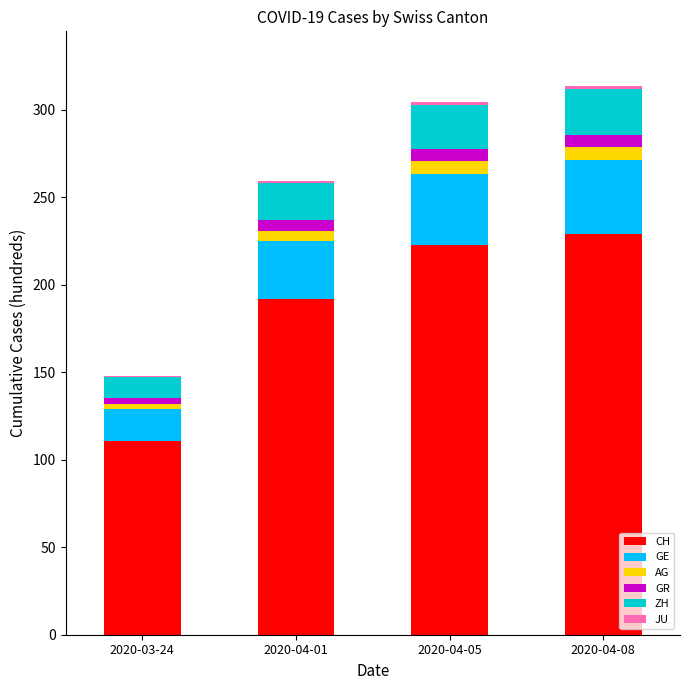

What is the highest value of the CH series?

228.9